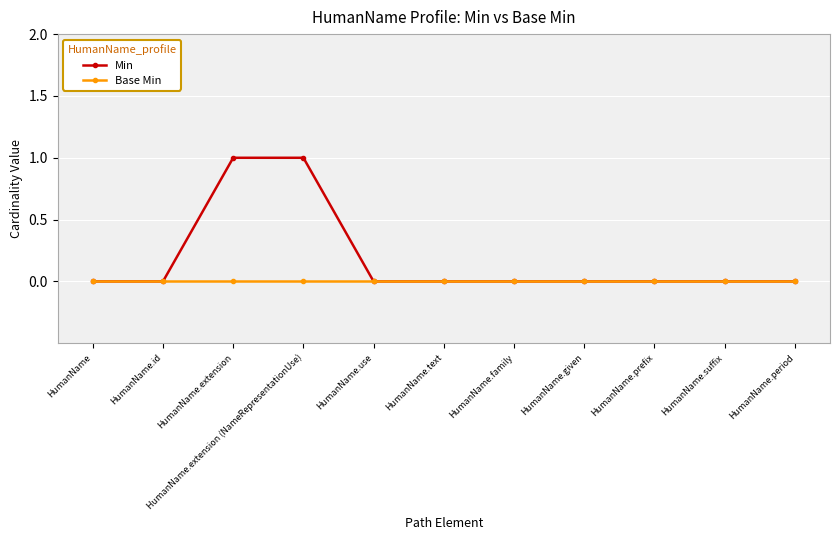

Which series has the largest total across all categories?

Min